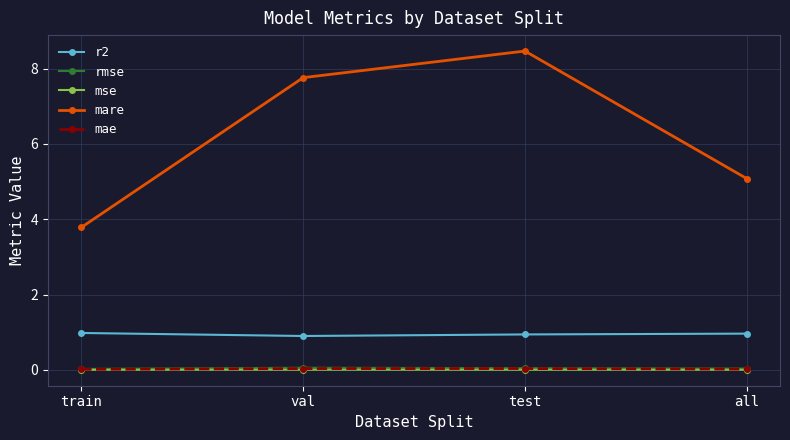

Where does the mare series first go above 7?

val